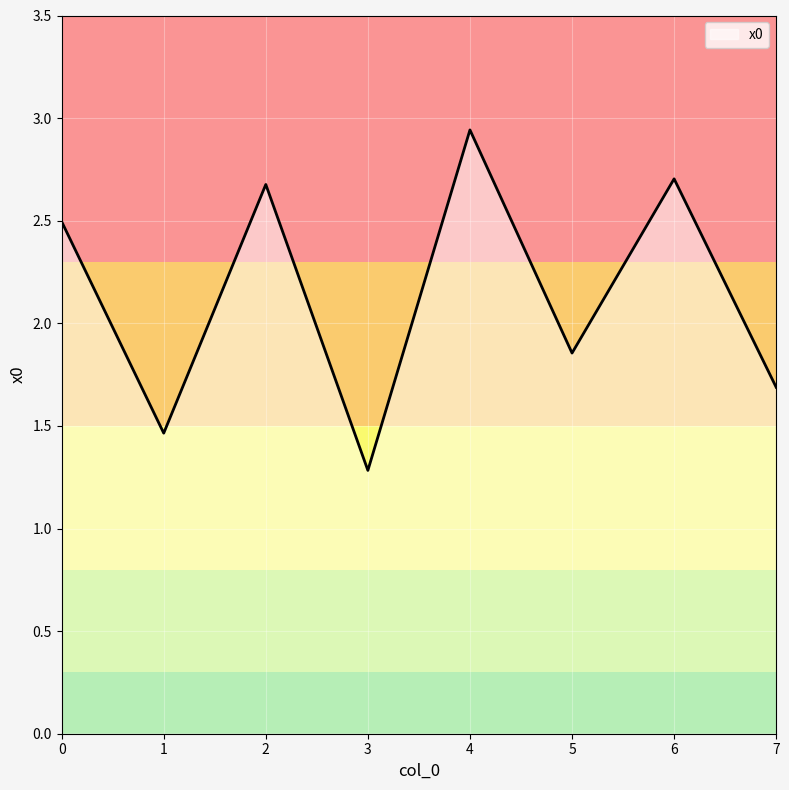

What is the difference between the values at 1 and 5?

0.4